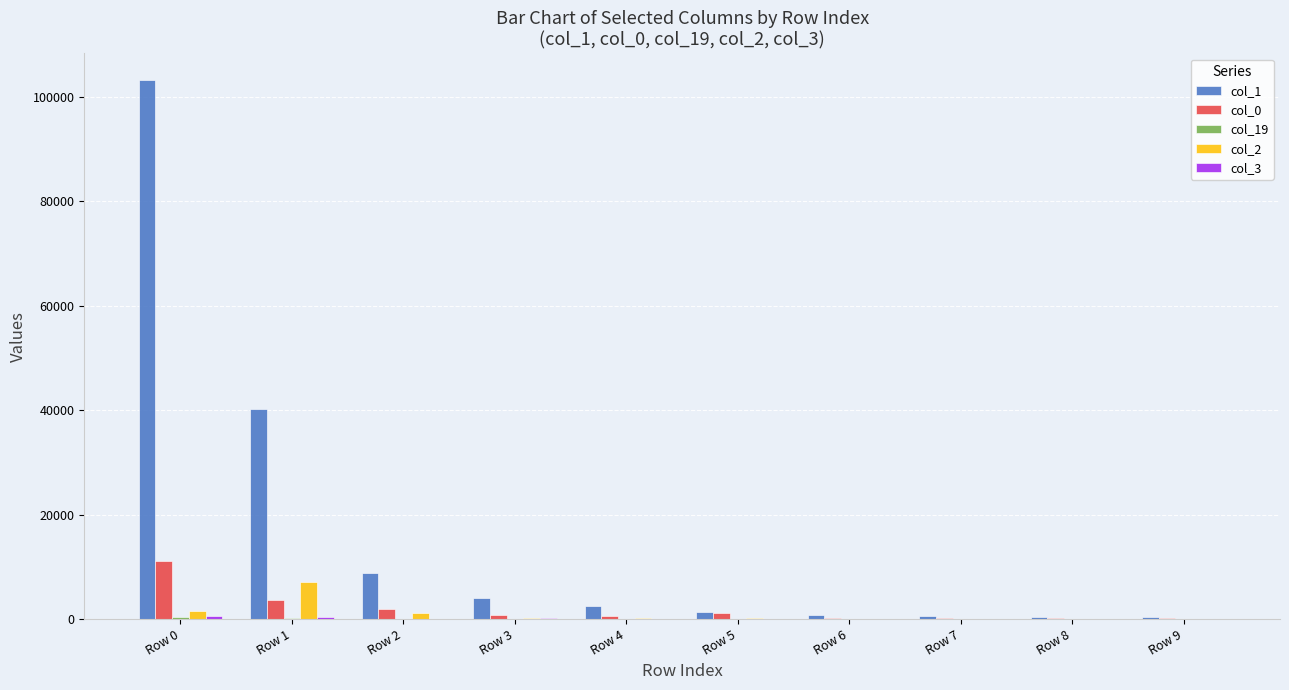

Which label corresponds to the largest value in the chart?

Row 0